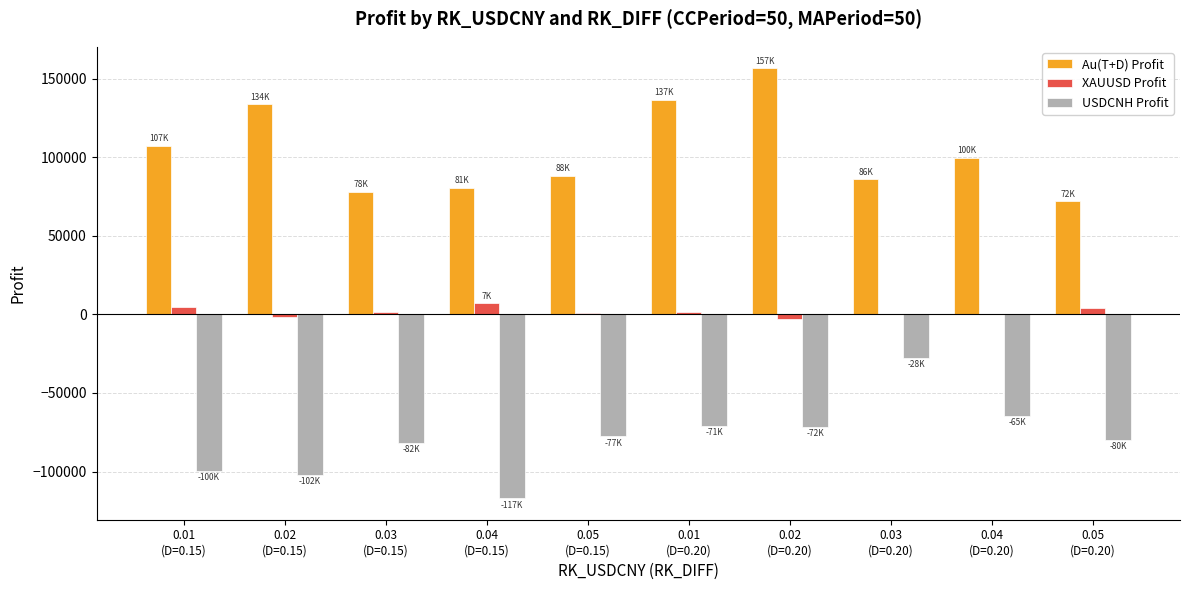

What is the highest value of the USDCNH Profit series?

-27633.4